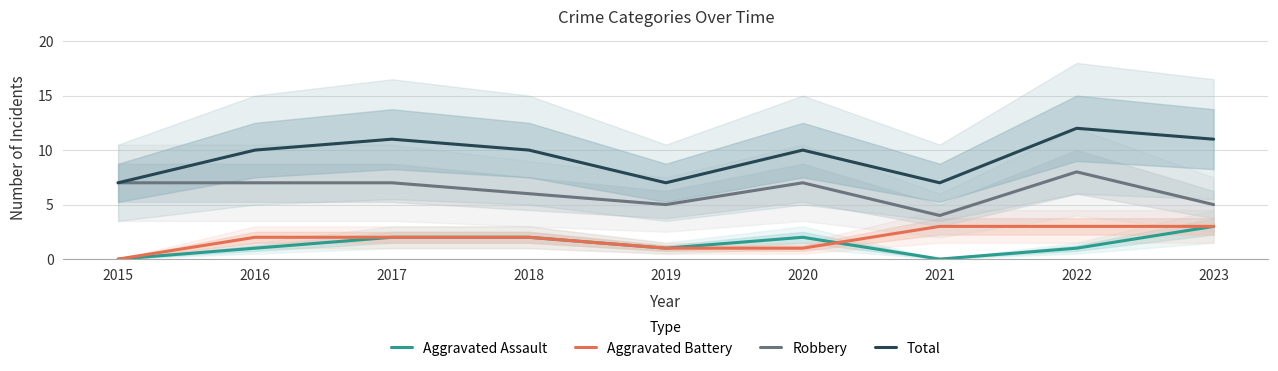

Which series has the largest range (max minus min)?

Total